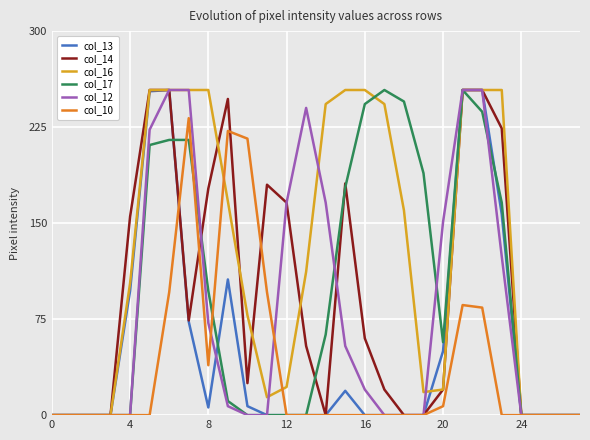

Which series has the largest total across all categories?

col_16